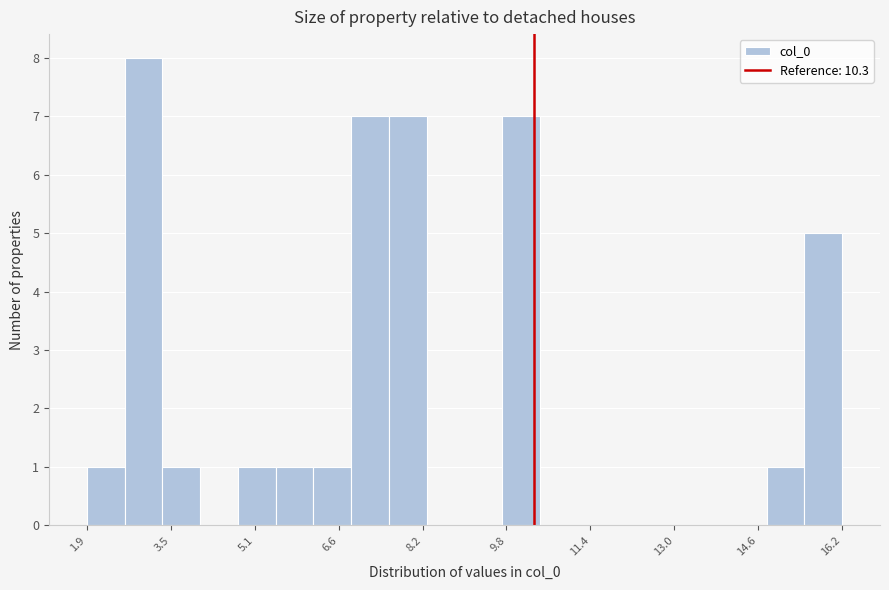

Around what value on the x-axis is the tallest bar? Give the approximate position of its centre, as read against the axis.

3.0